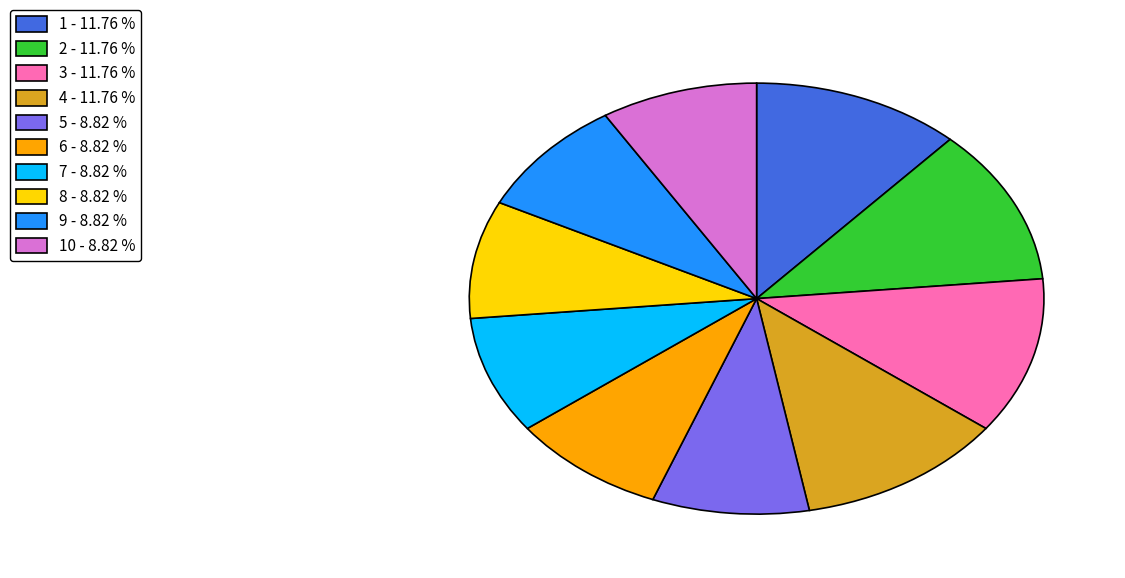

Is the sum of 1 - 11.76 % and 4 - 11.76 % greater than half?

No